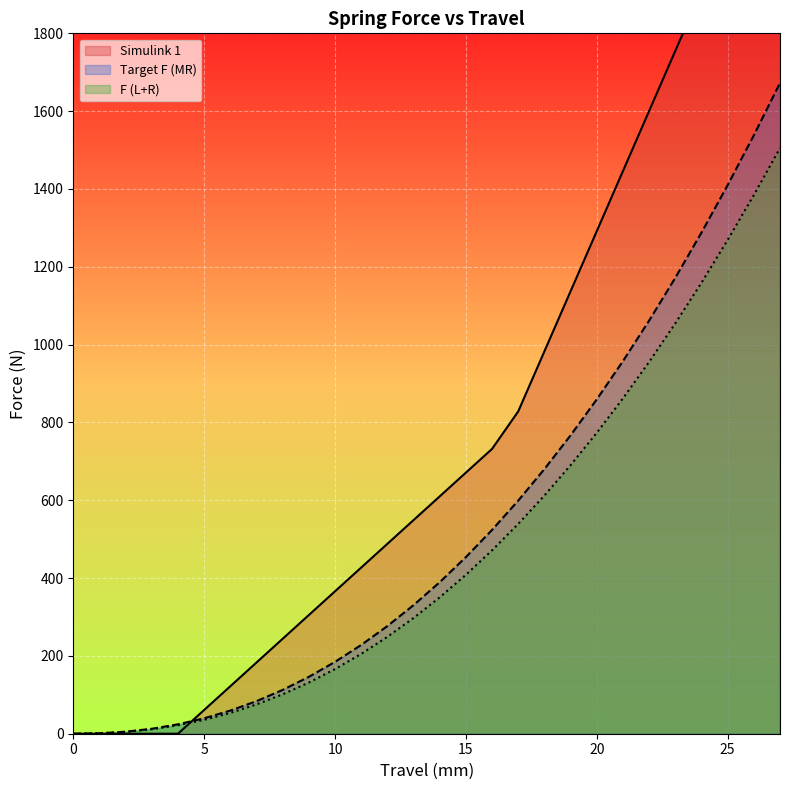

At which label does F (L+R) reach its peak?

27